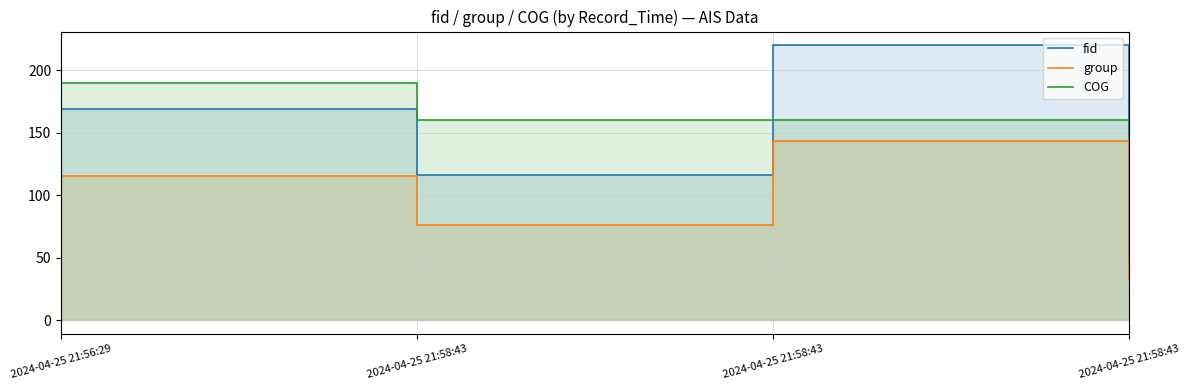

Read the fid value at 2024-04-25 21:58:43.

48.0